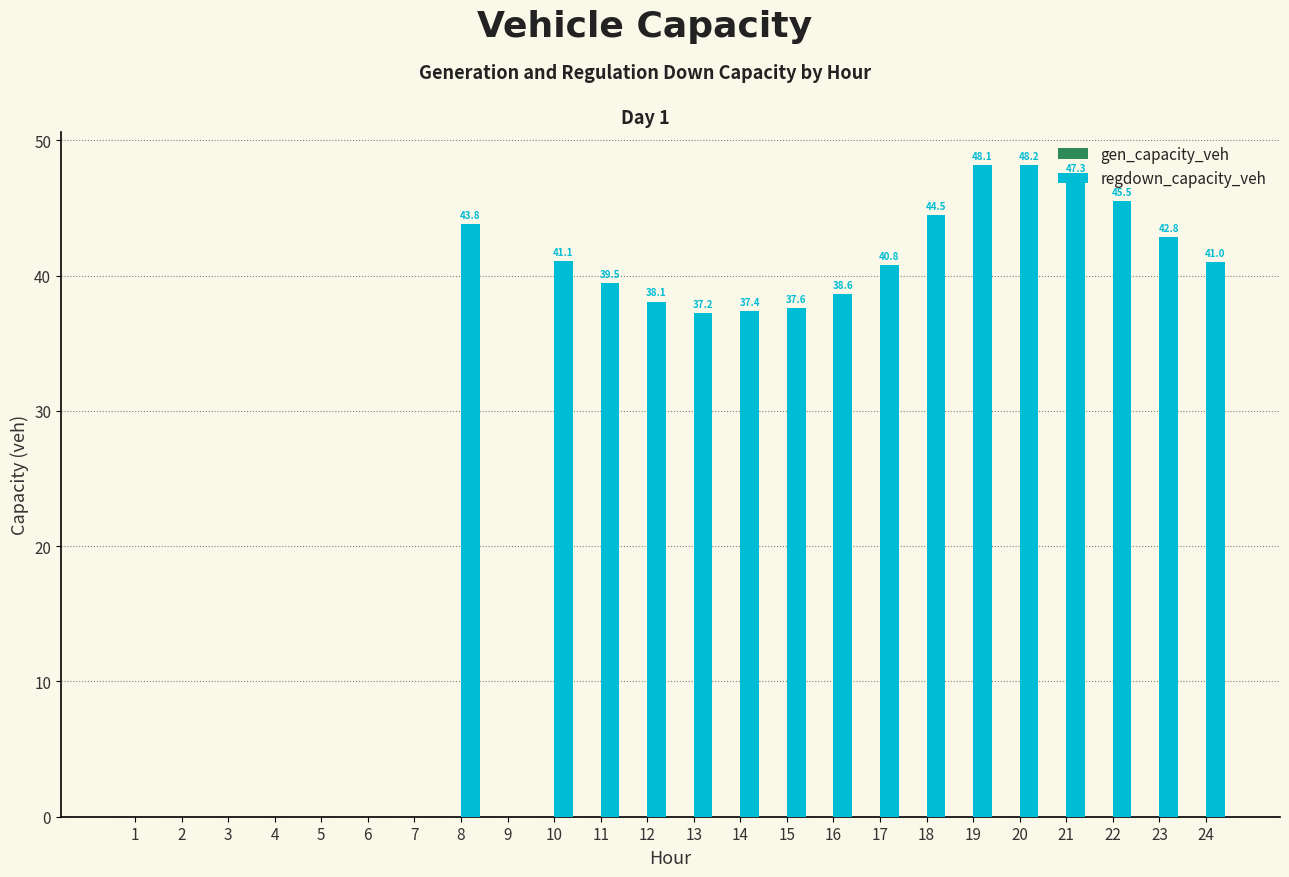

Between 23 and 21, which is larger?

21